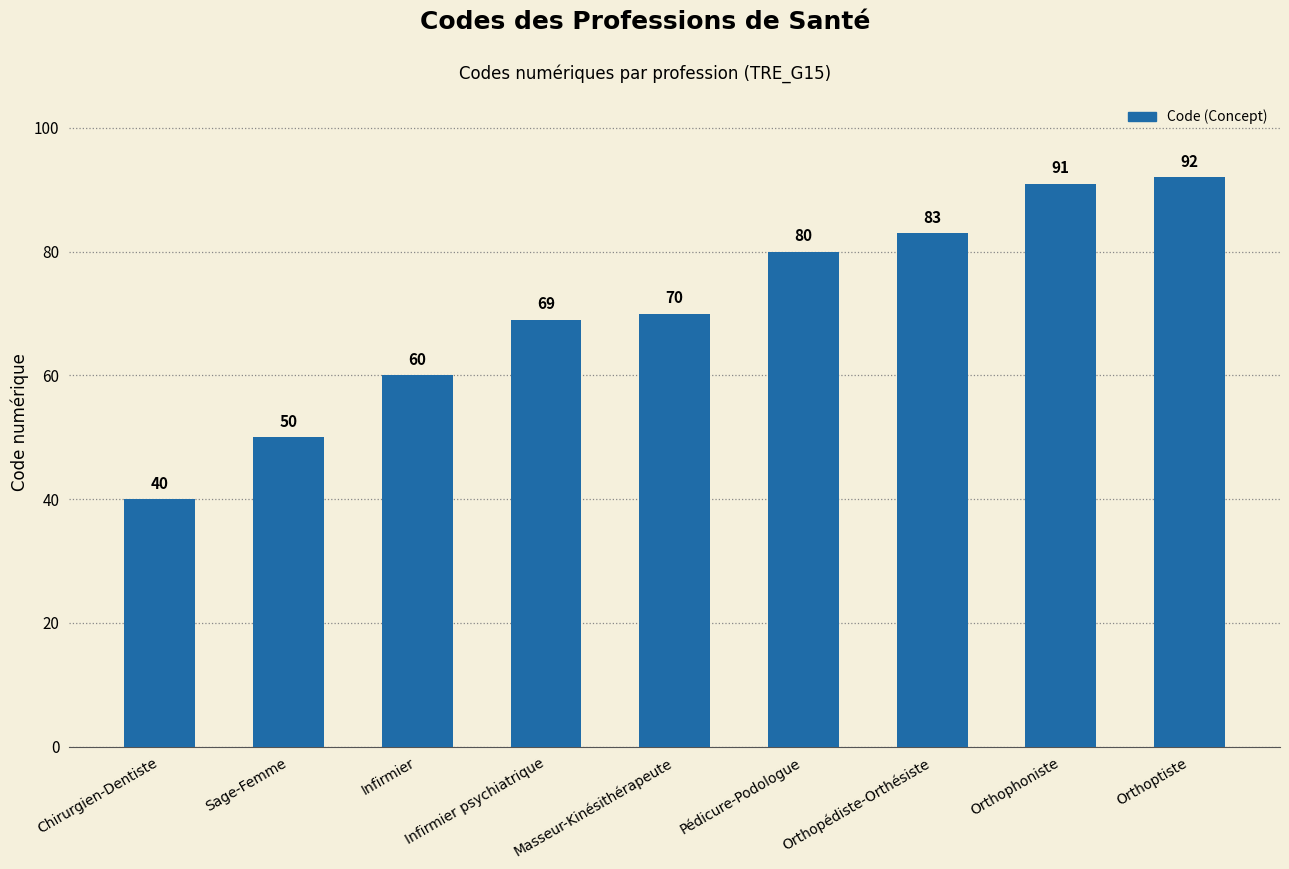

Which label corresponds to the smallest value in the chart?

Chirurgien-Dentiste